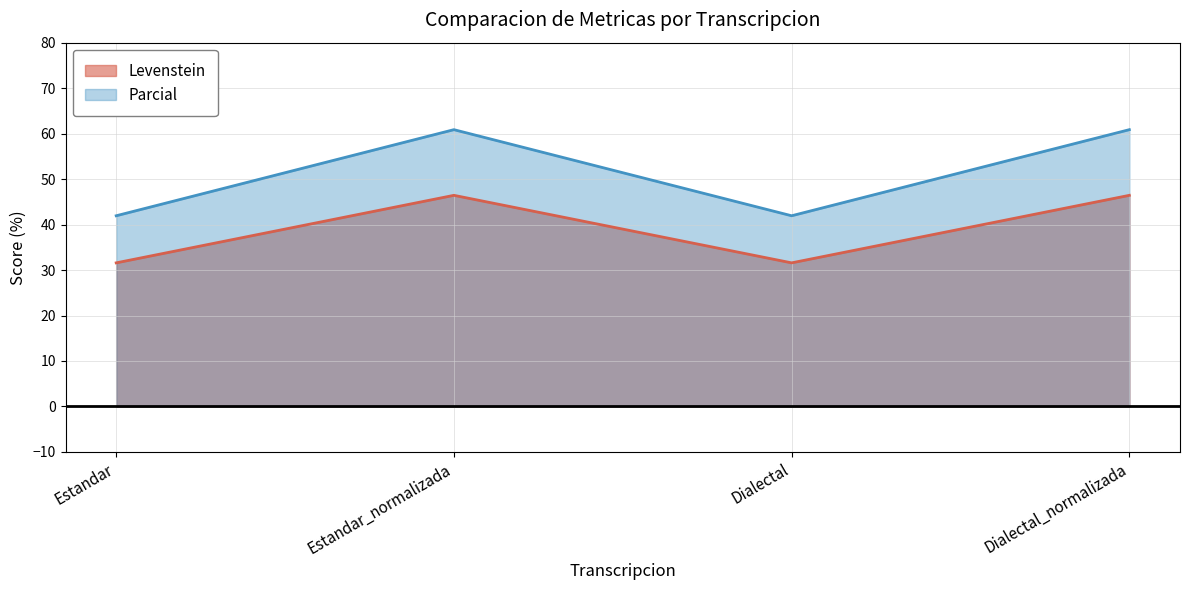

Which label corresponds to the smallest value in the chart?

Estandar